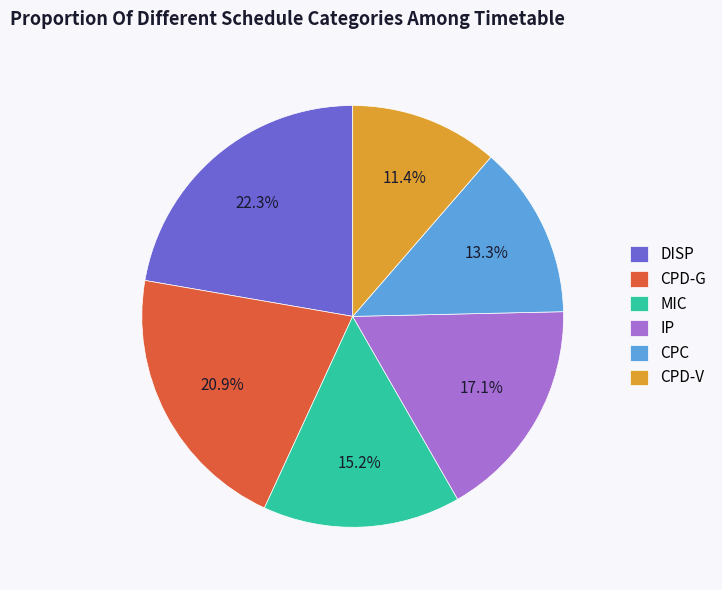

Which category has the smallest portion of the pie?

CPD-V